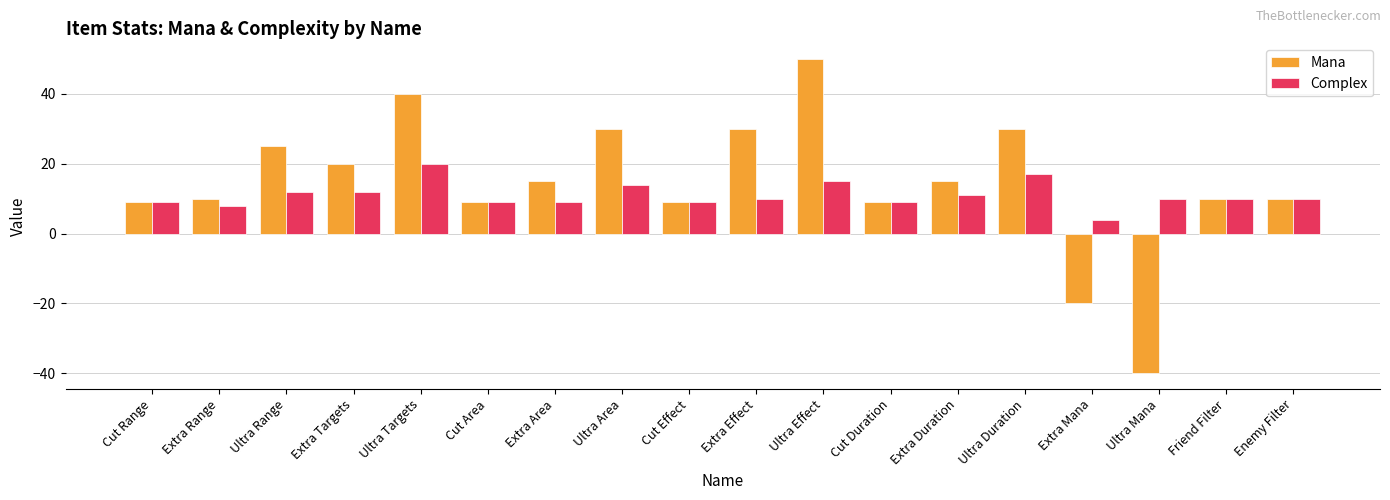

What are all the series names shown in the legend?

Mana, Complex